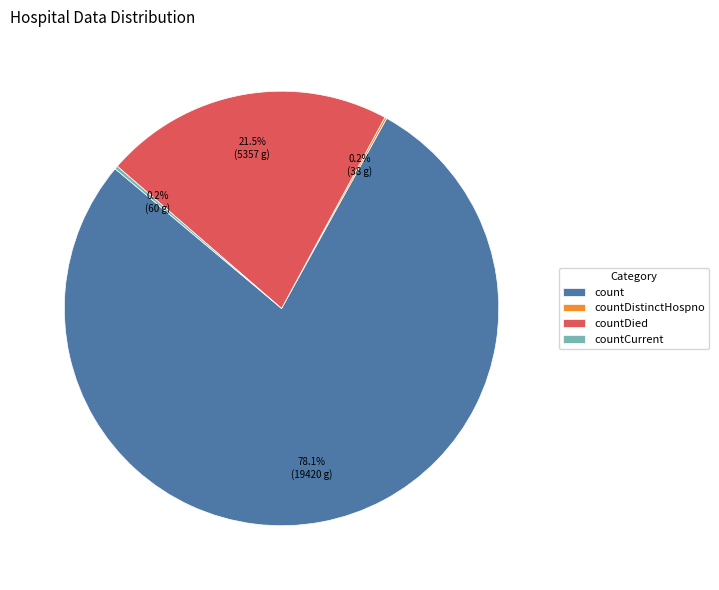

Which category has the biggest portion of the pie?

count